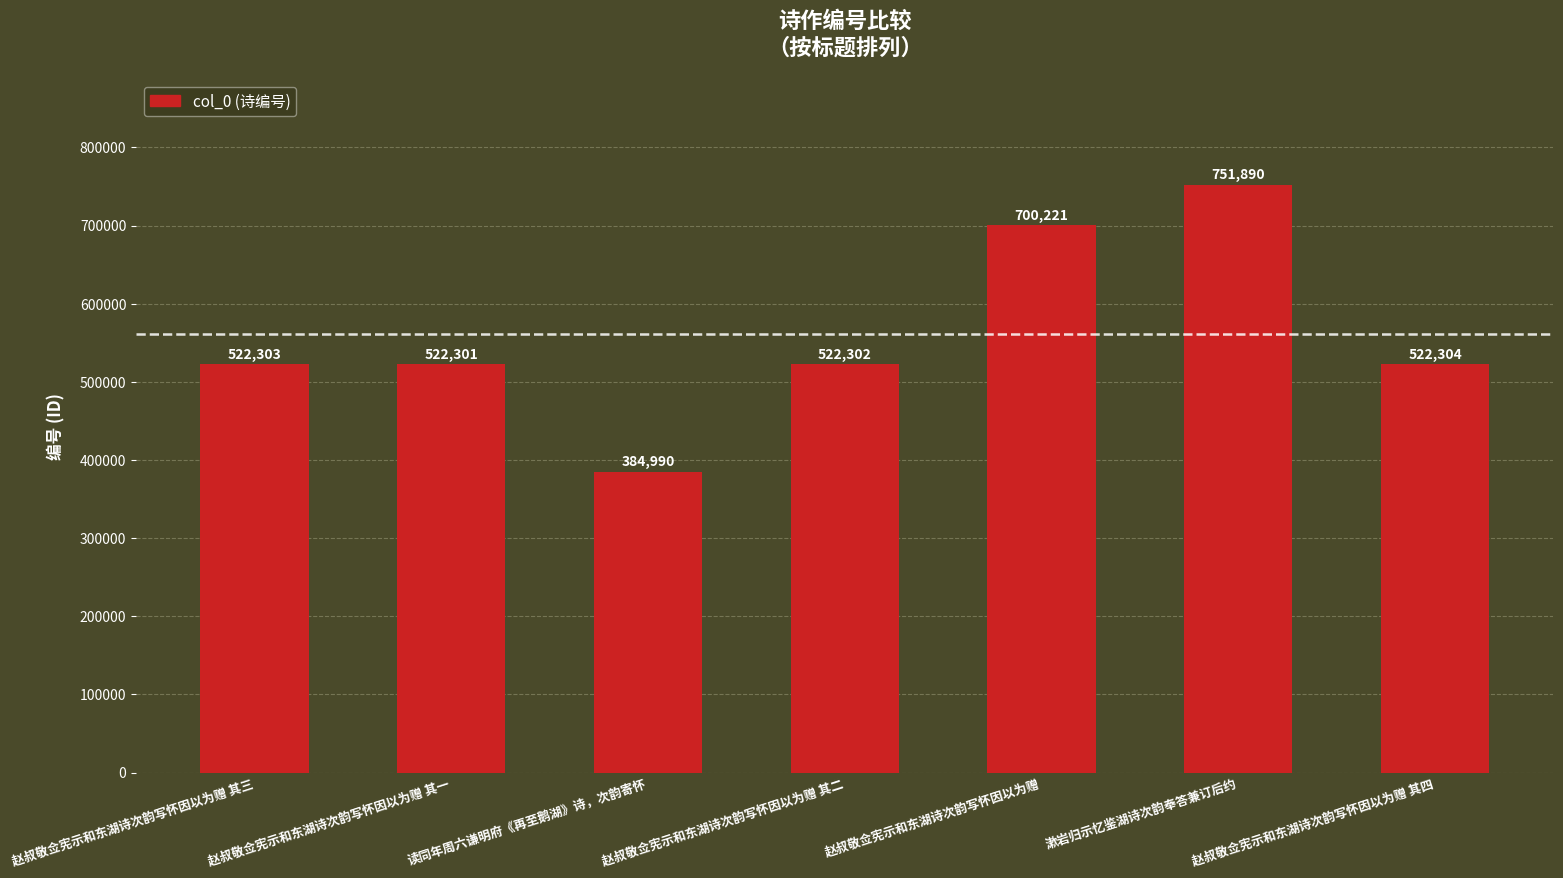

Rank the categories by value from highest to lowest.

漱岩归示忆鉴湖诗次韵奉答兼订后约, 赵叔敬佥宪示和东湖诗次韵写怀因以为赠, 赵叔敬佥宪示和东湖诗次韵写怀因以为赠 其四, 赵叔敬佥宪示和东湖诗次韵写怀因以为赠 其三, 赵叔敬佥宪示和东湖诗次韵写怀因以为赠 其二, 赵叔敬佥宪示和东湖诗次韵写怀因以为赠 其一, 读同年周六谦明府《再至鹅湖》诗，次韵寄怀